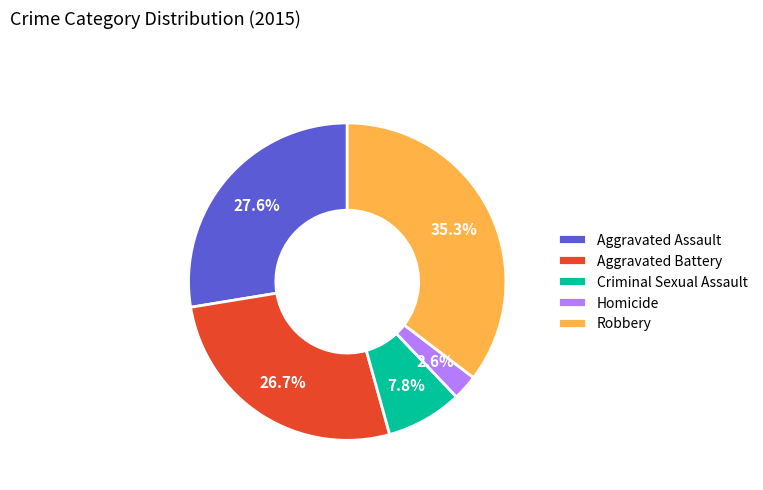

Which slice is the largest?

Robbery